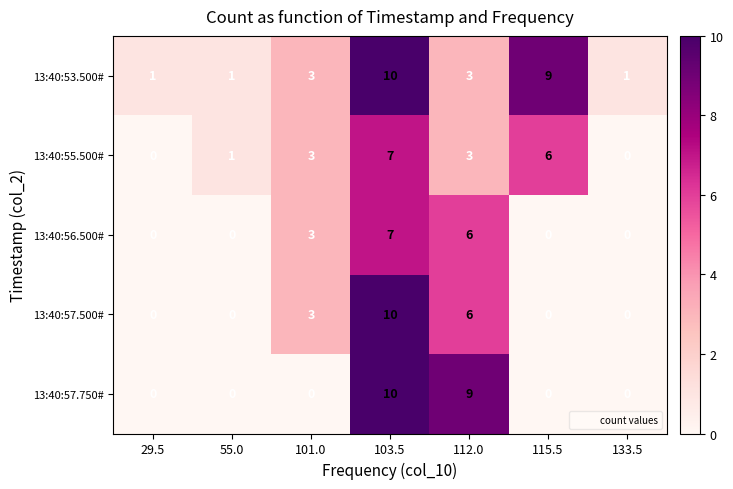

What is the difference between the highest and lowest values at 112.0?

6